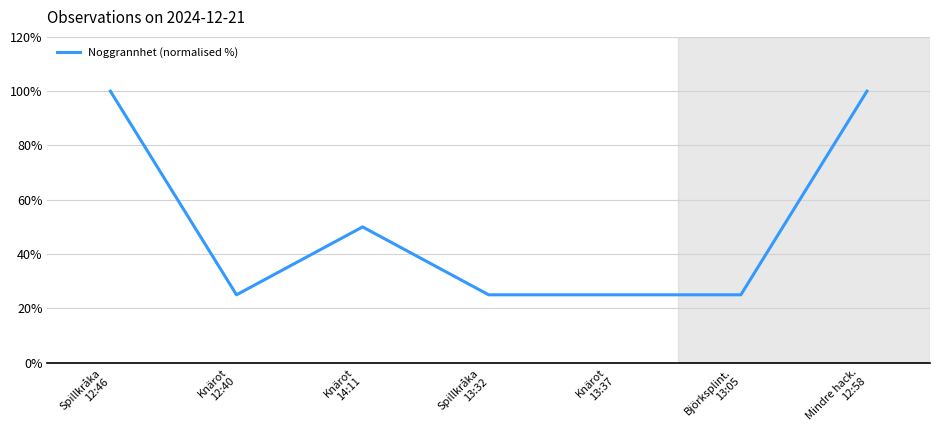

What is the maximum value shown in the chart?

100